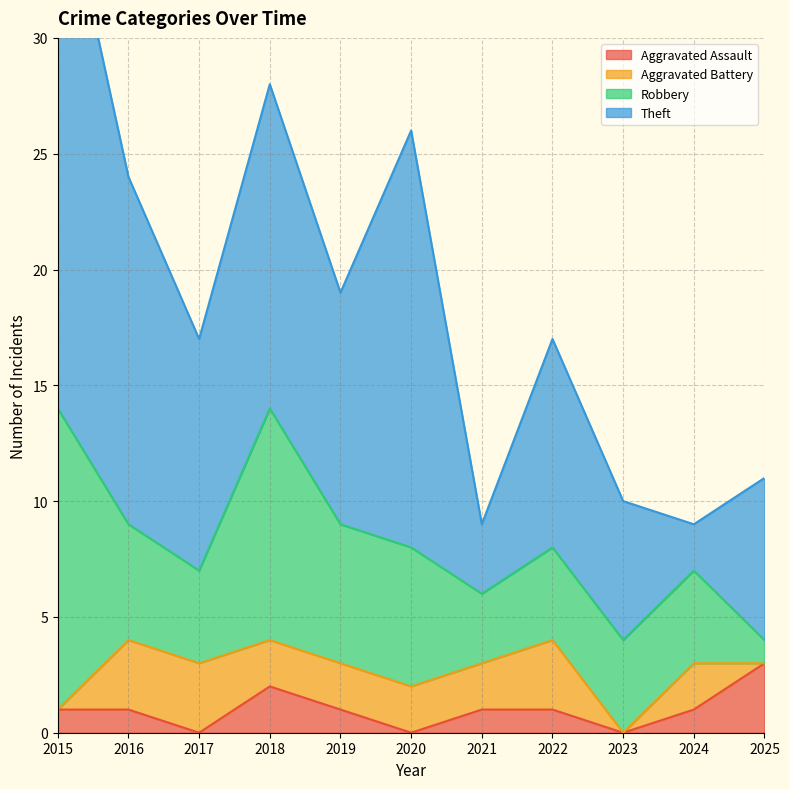

True or false: Aggravated Battery has more than 1 points higher than both neighbors.

True